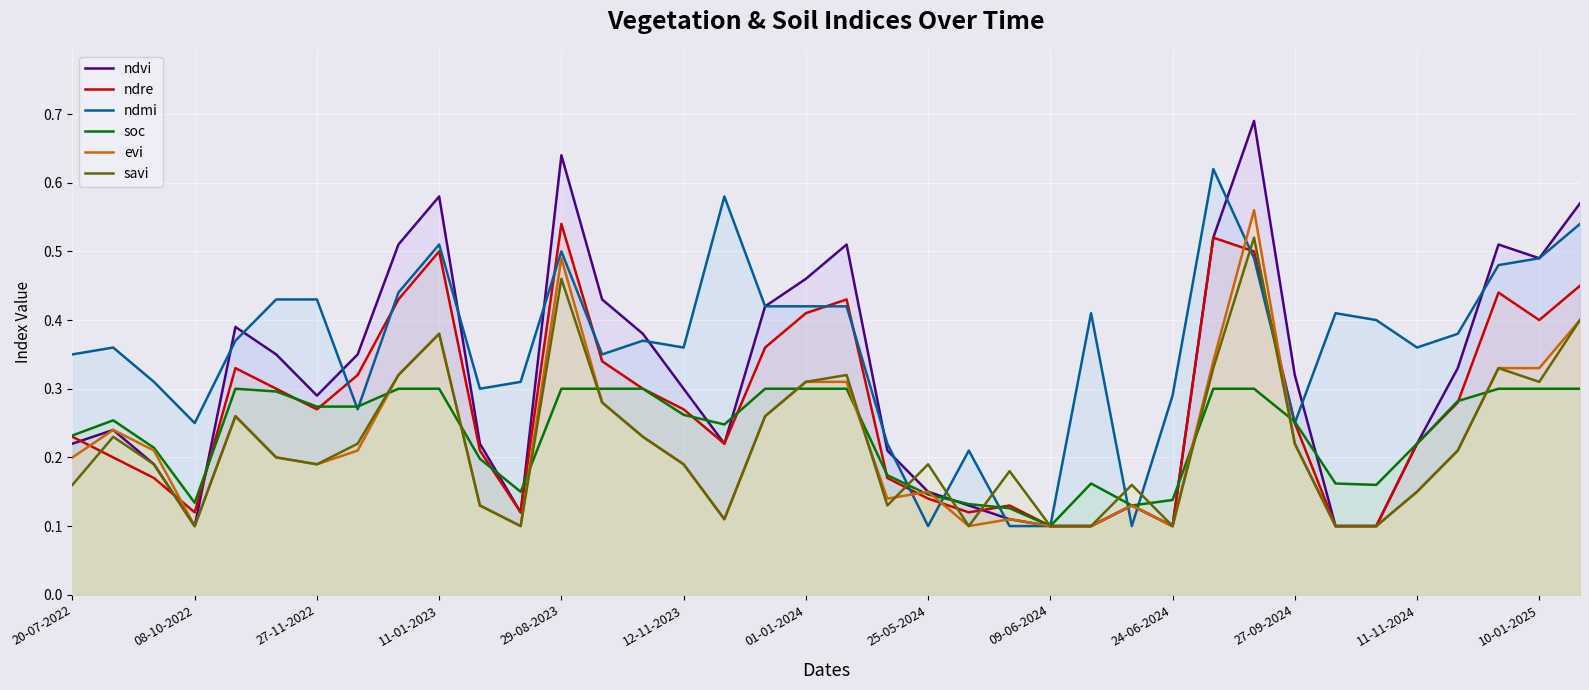

How many distinct data groups are displayed?

6